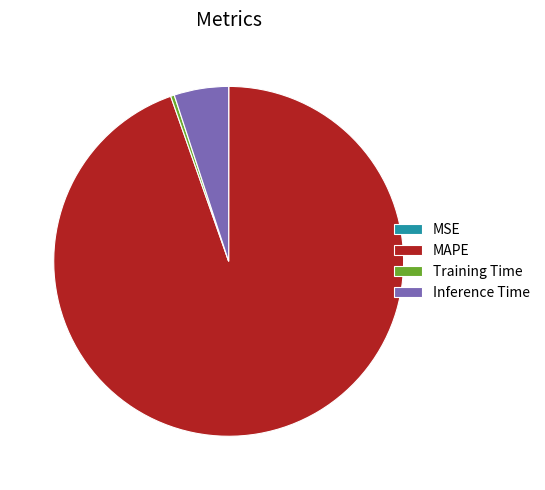

Which slice is the largest?

MAPE